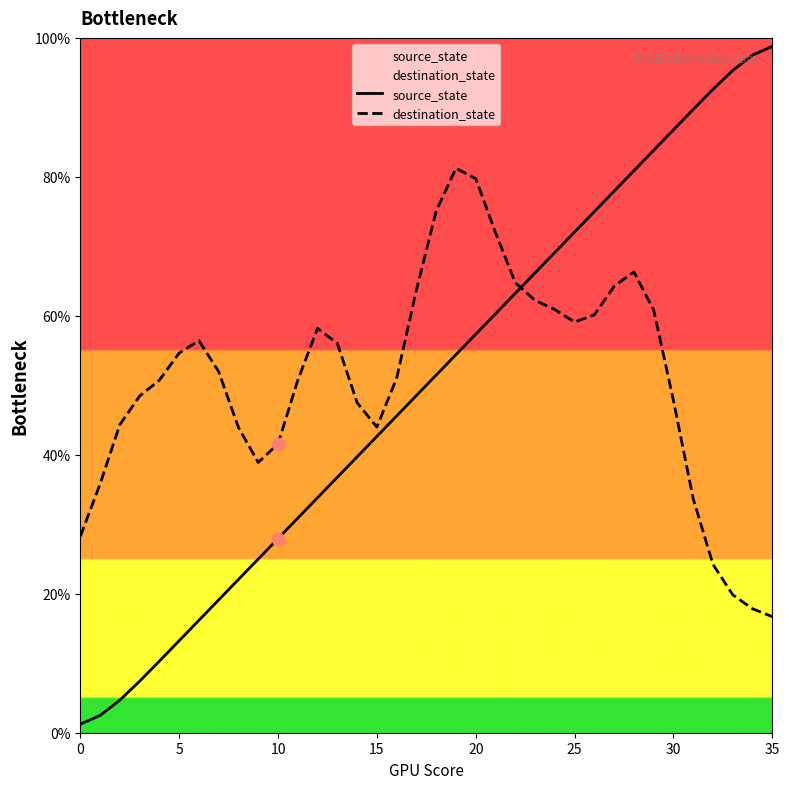

Is the value of source_state at 19 greater than the value of destination_state at 25?

No